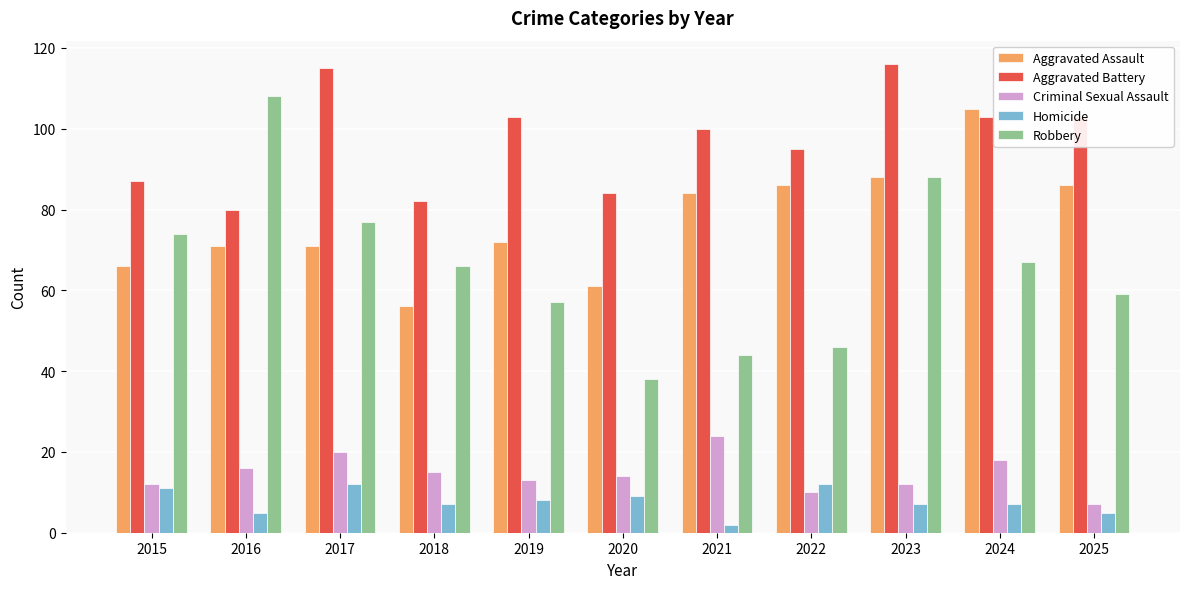

How many series are shown in this chart?

5